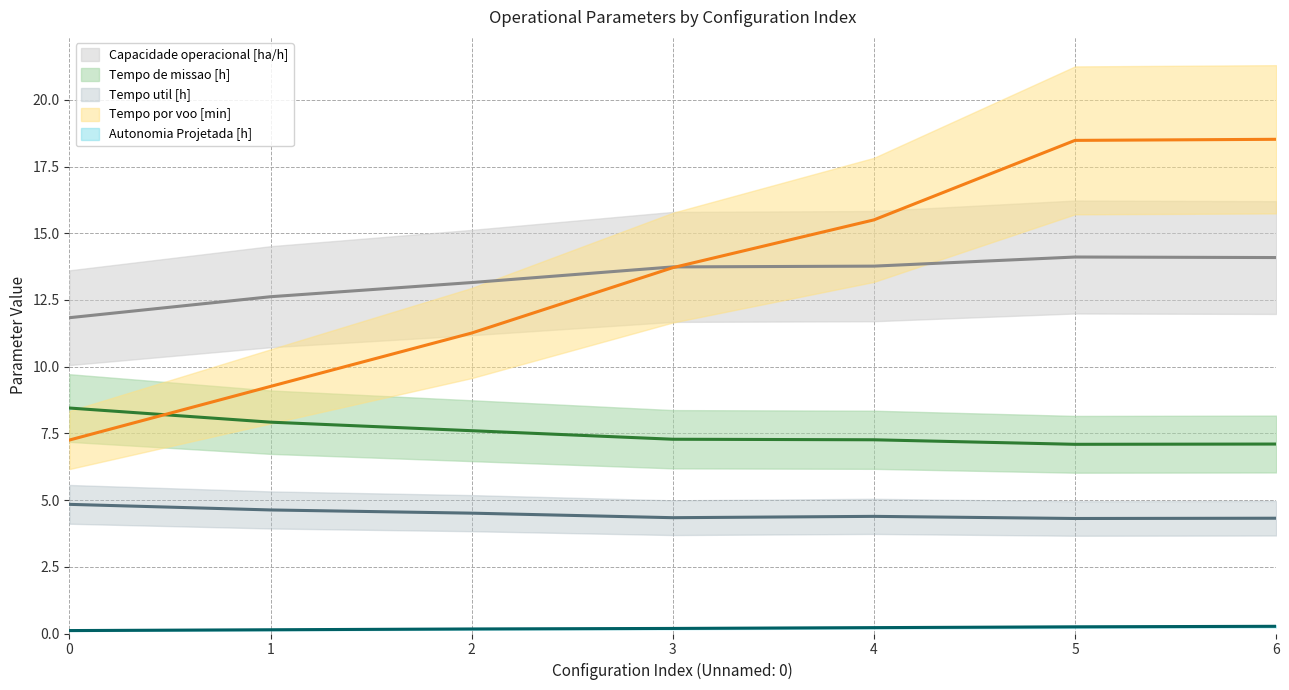

Count the number of categories in the chart.

7